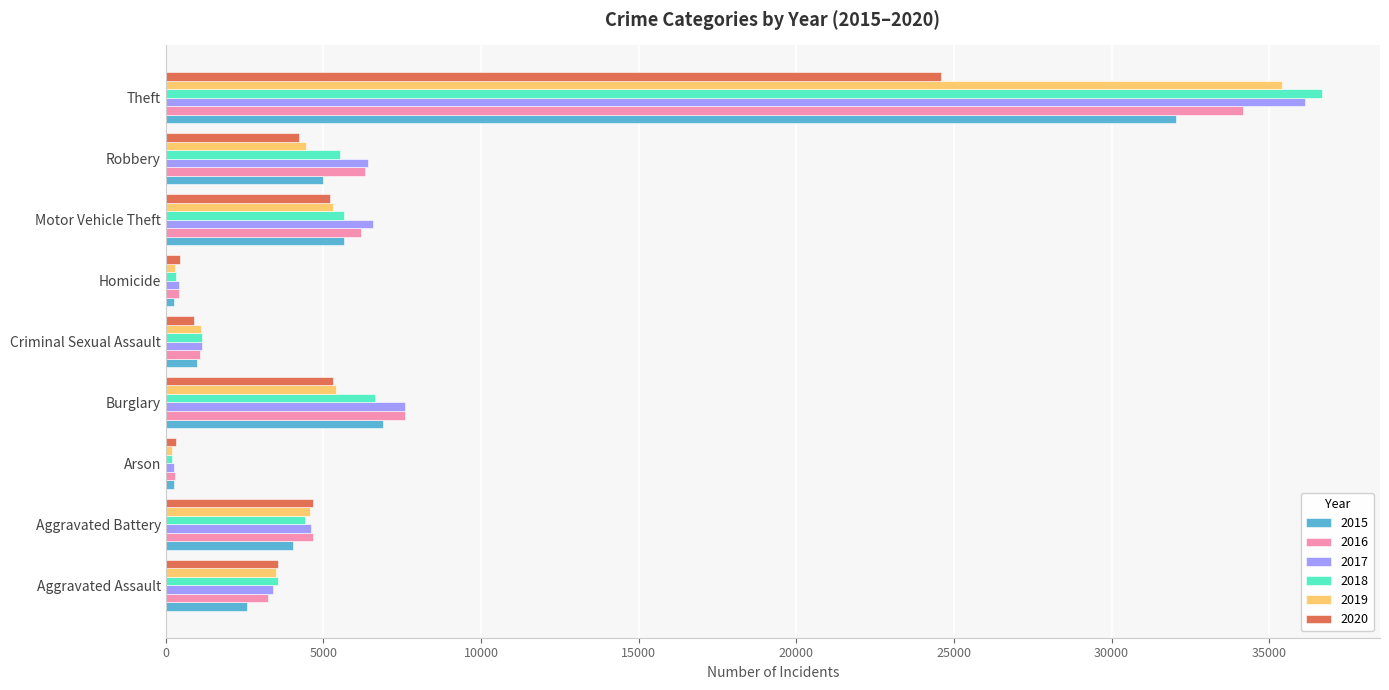

Between Burglary and Motor Vehicle Theft, which series saw the biggest shift?

2016